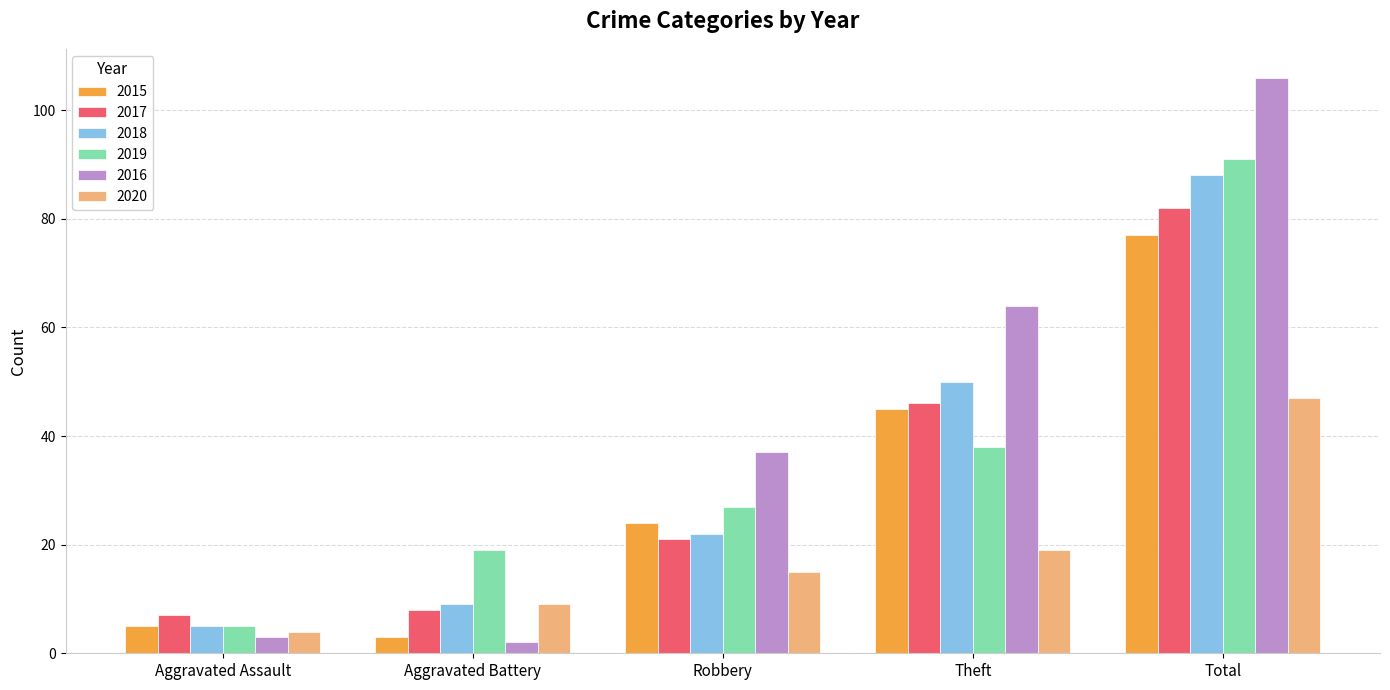

What are all the series names shown in the legend?

2015, 2017, 2018, 2019, 2016, 2020